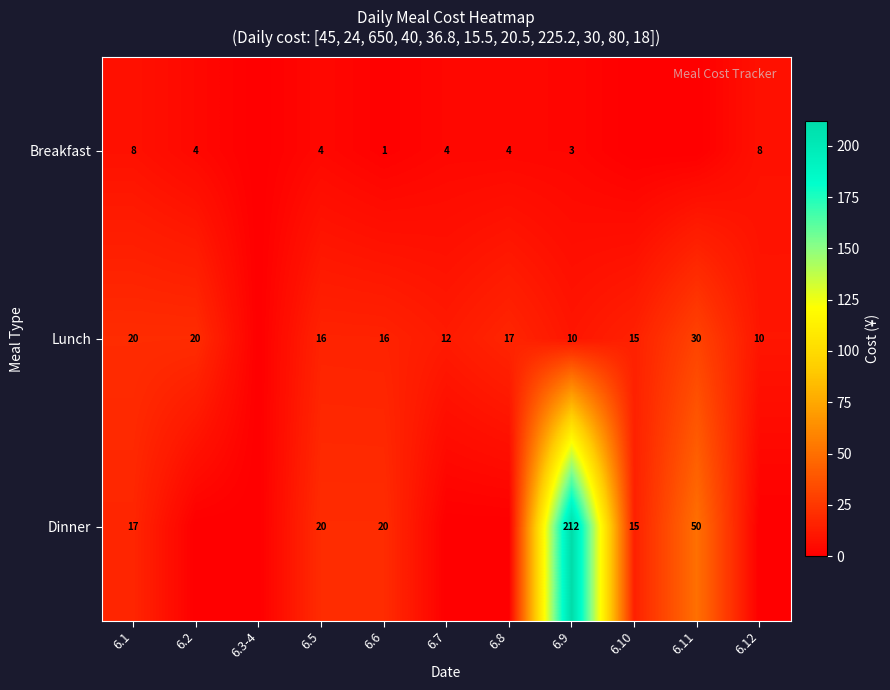

What is the sum of the Breakfast values at 6.2 and 6.5?

8